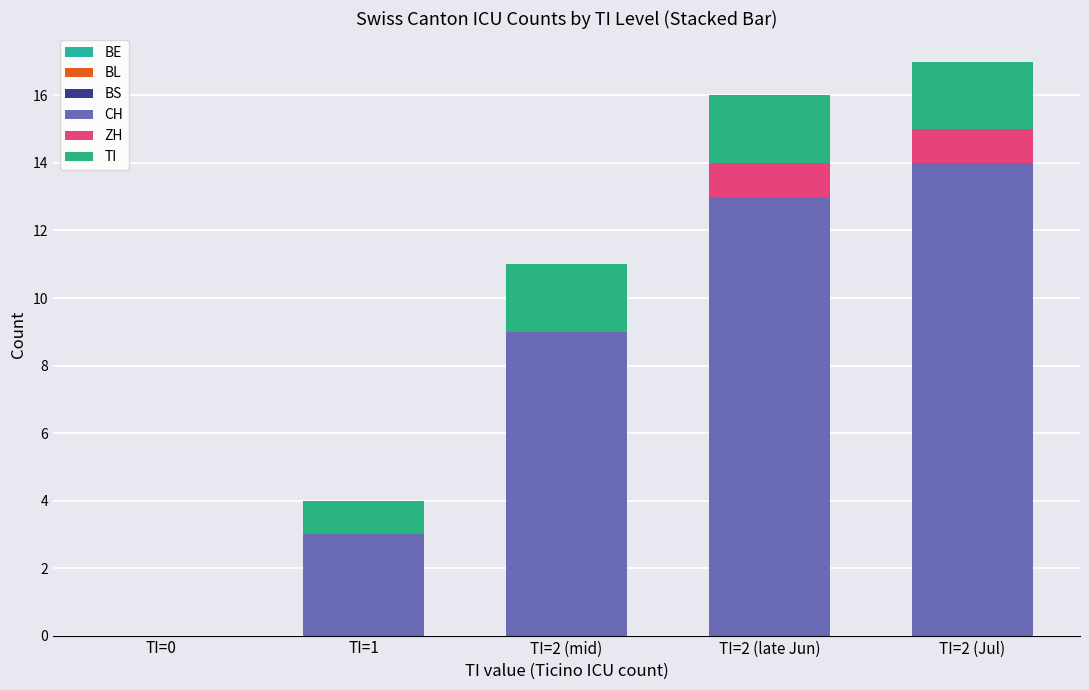

How many data points does each series have?

5